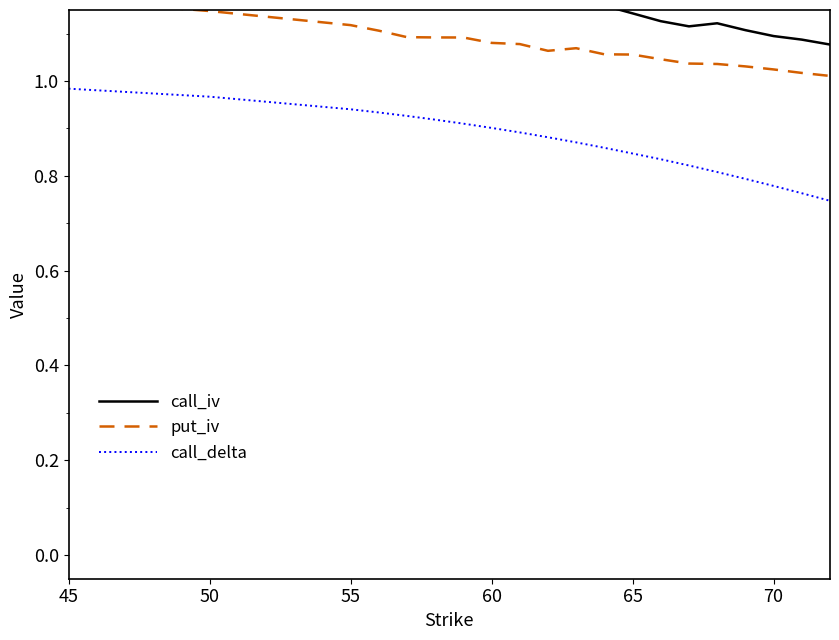

List the series in order of their overall mean, highest first.

call_iv, put_iv, call_delta